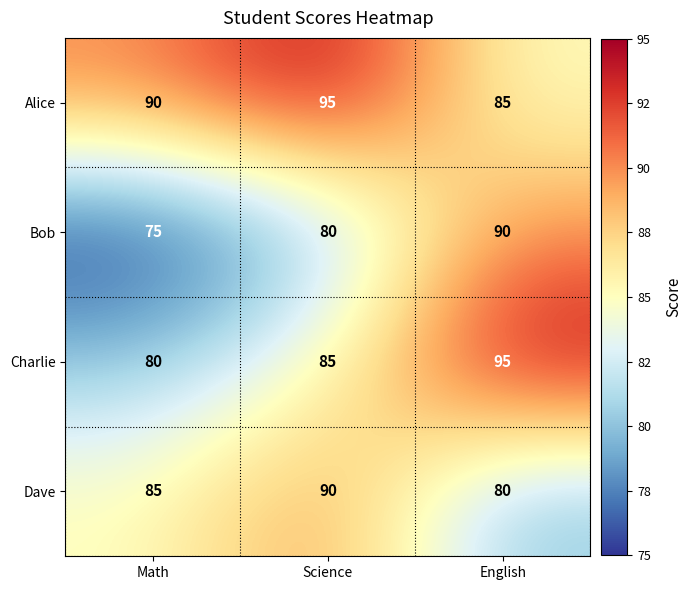

Where is Alice nearest to the value 90?

Math